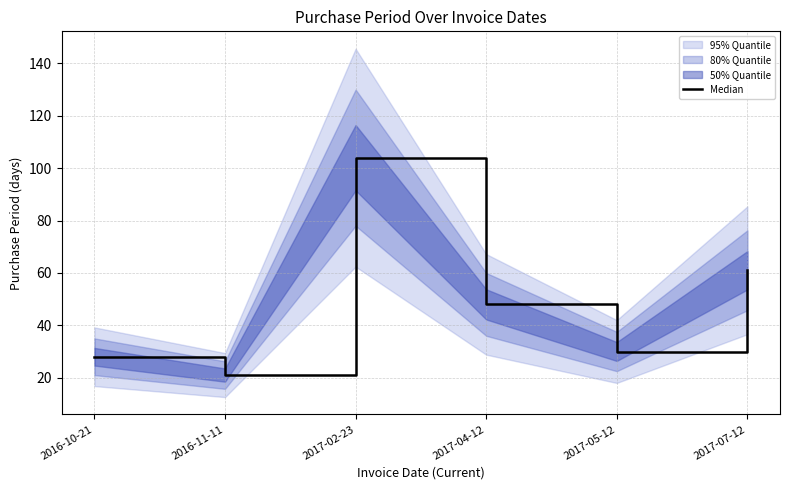

Is it true that the value at 2016-10-21 is 28?

True